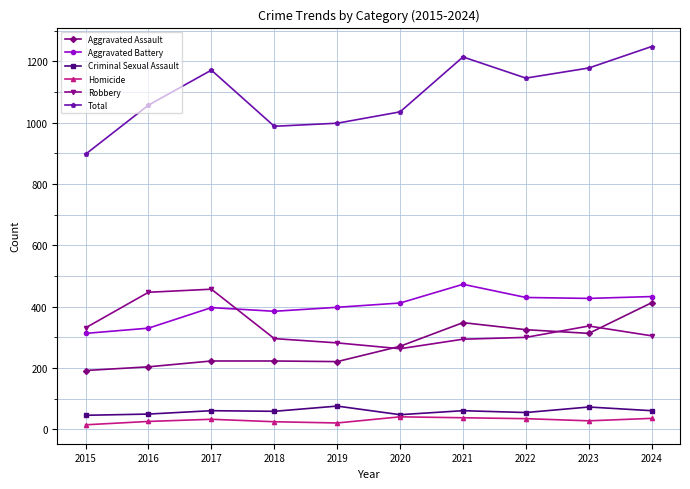

What is the difference between the second highest and second lowest values in the Total series?

226